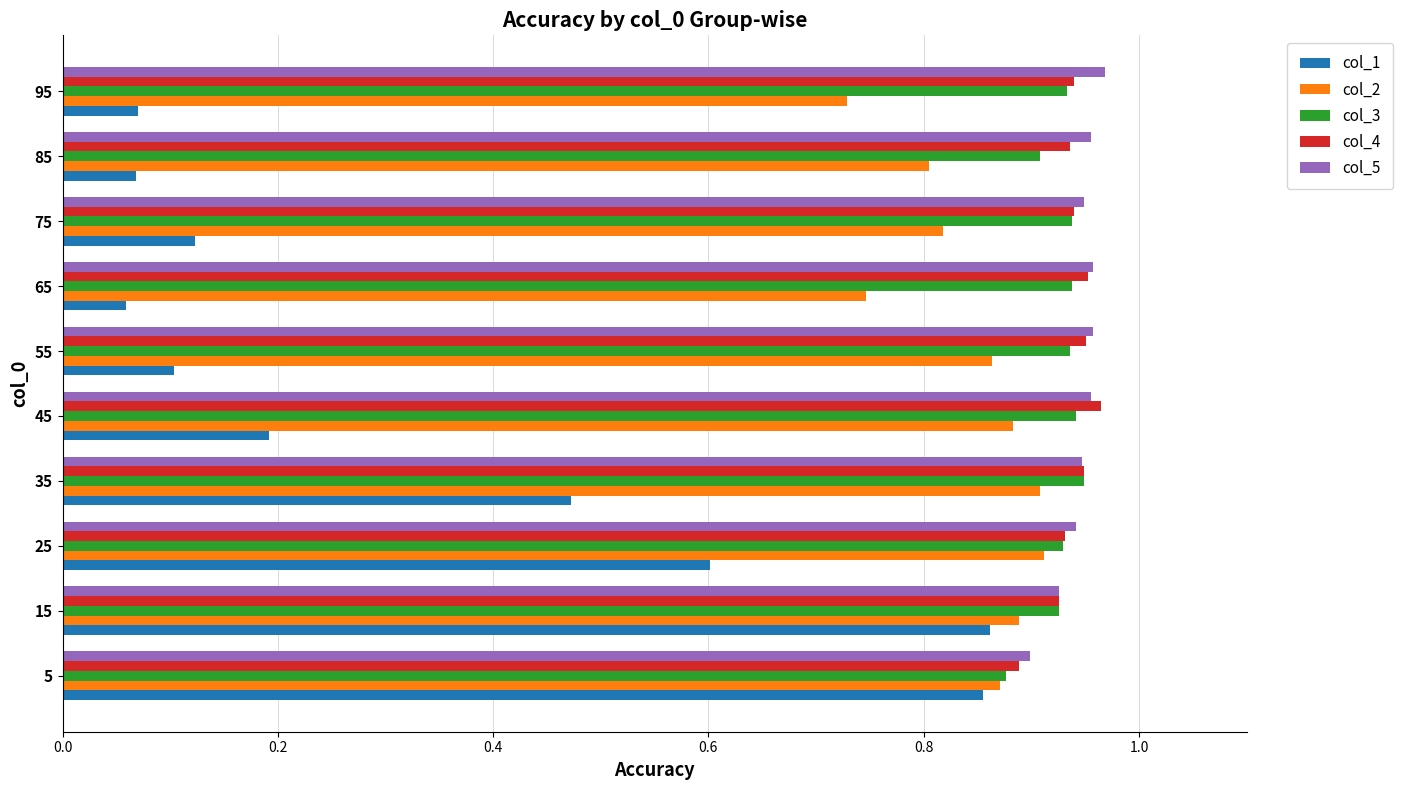

At which label does col_3 reach its minimum?

5